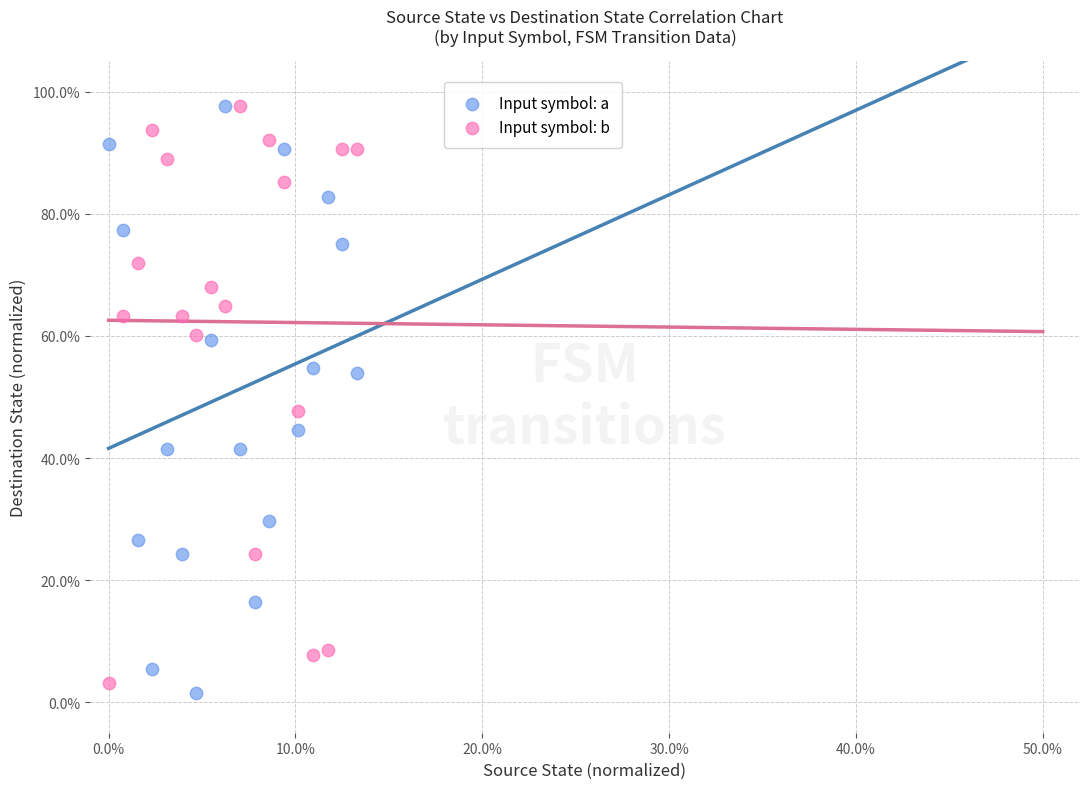

Which series has the largest Y range (max minus min)?

Input symbol: a